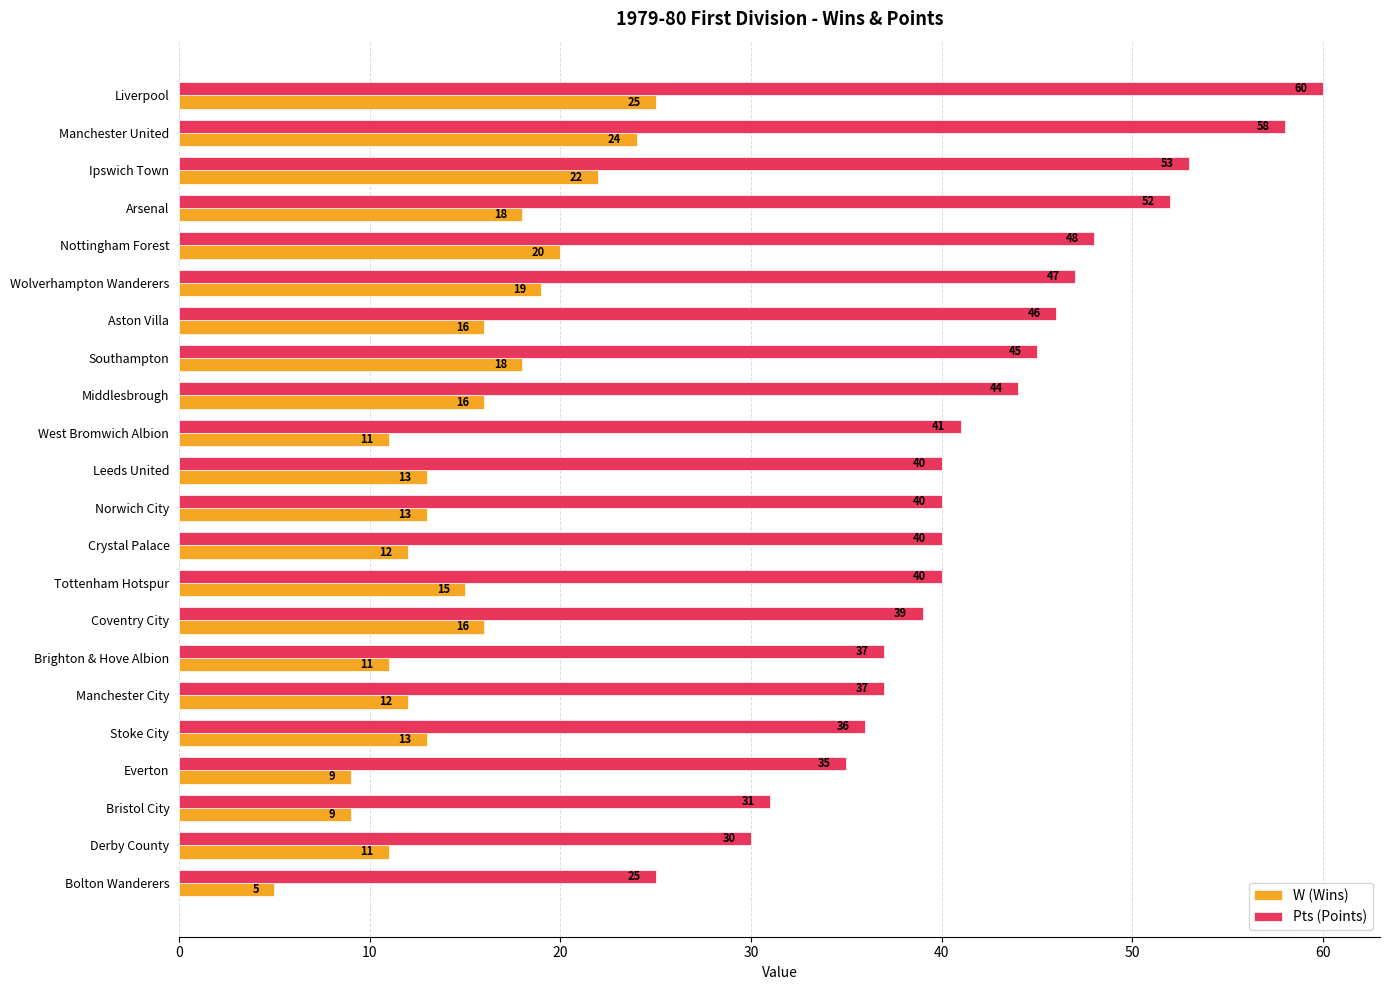

The value of W (Wins) at Coventry City is 22. True or false?

False